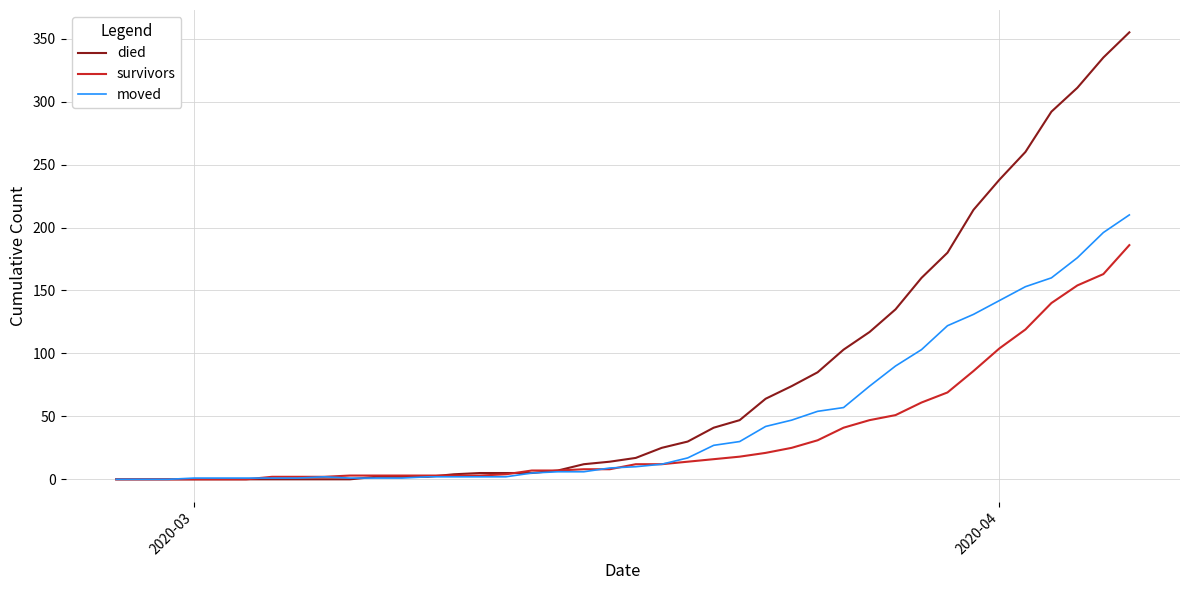

Which series has the largest total across all categories?

died